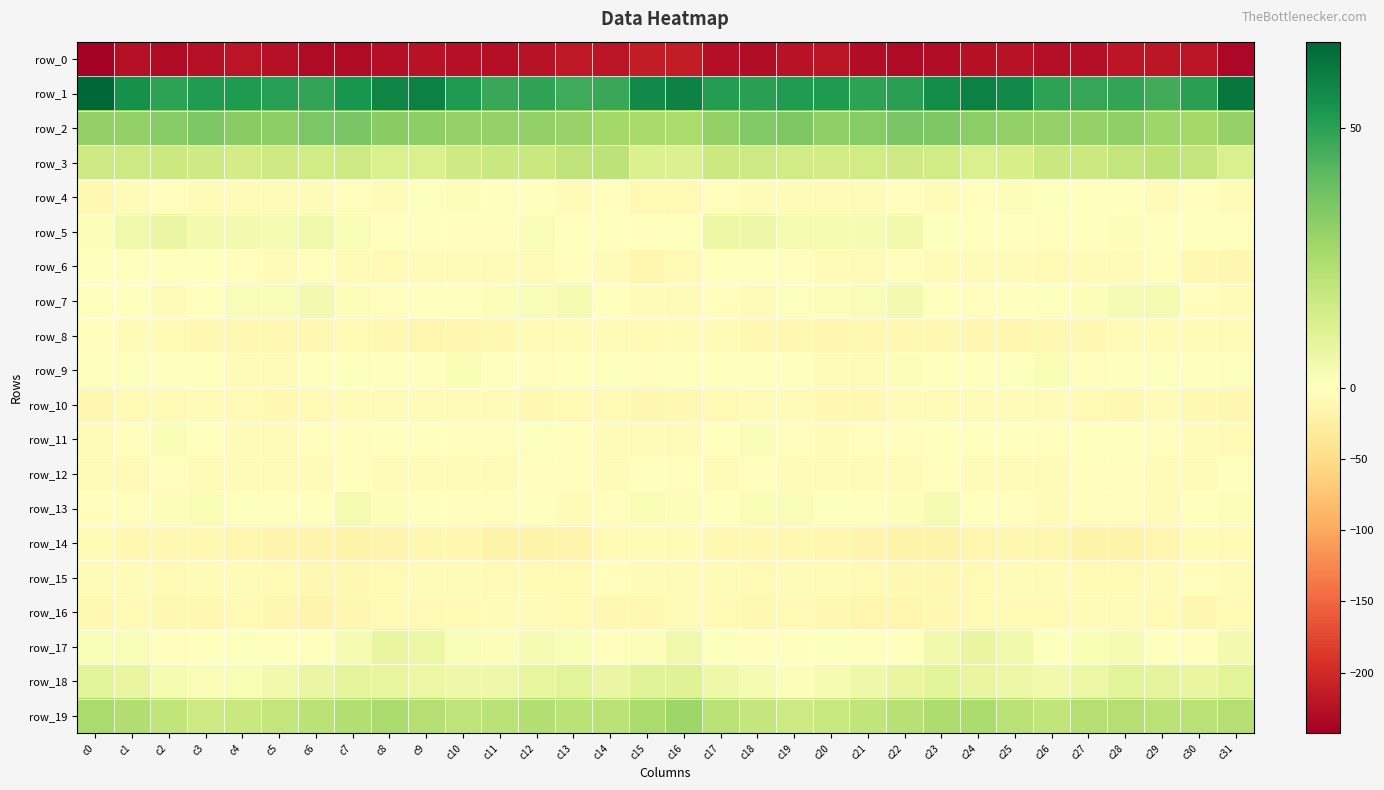

What is the total value across all series at c3?

-160.4